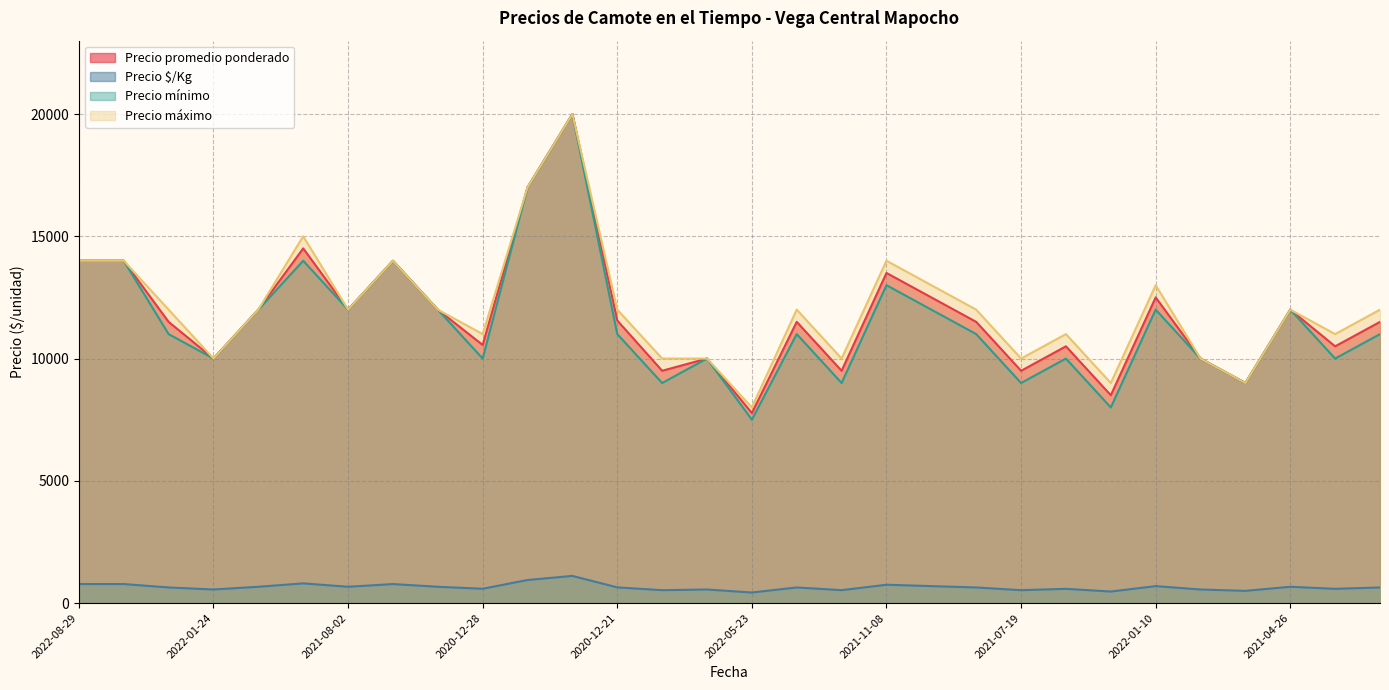

What is the sum of all Precio mínimo values?

344500